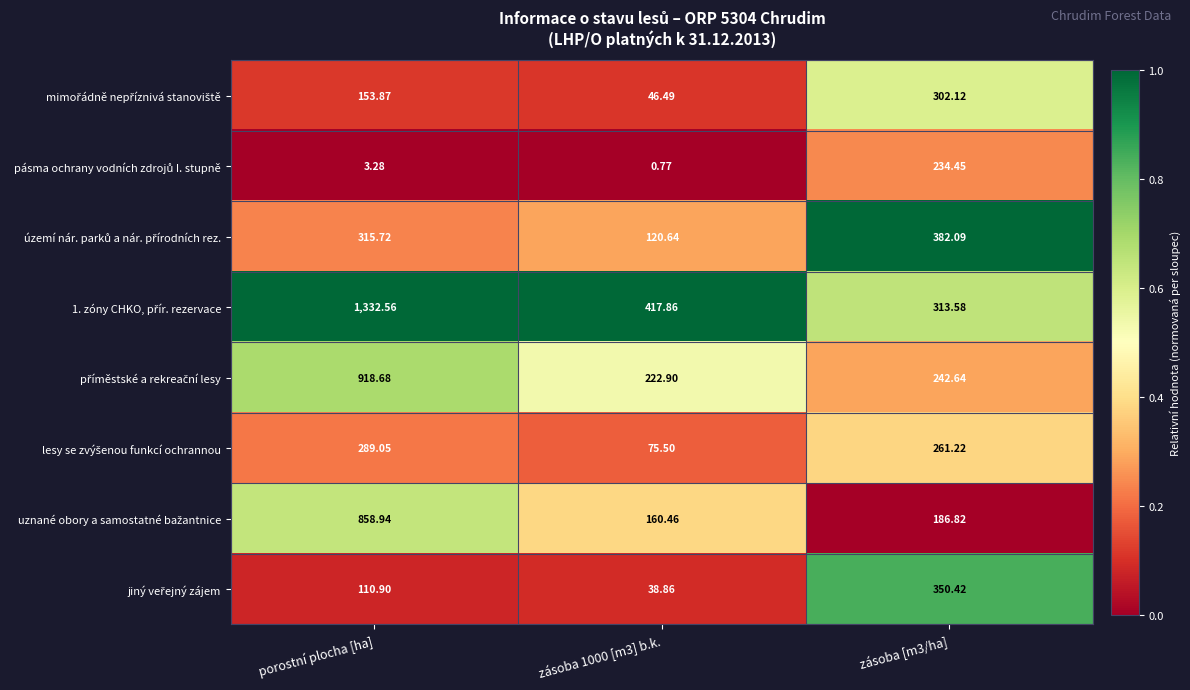

At which category is the sum across all series the highest?

porostní plocha [ha]